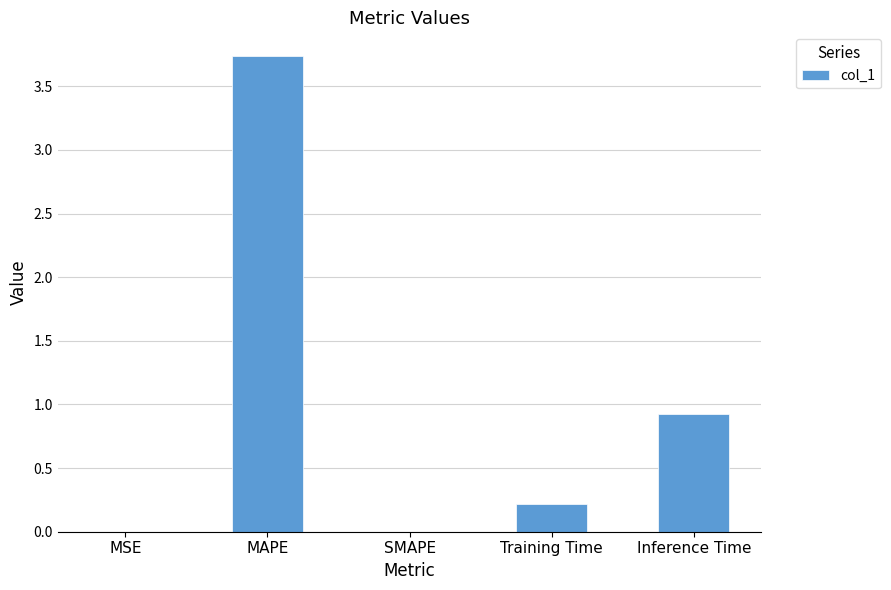

What is the change in value from MAPE to Inference Time?

-2.8